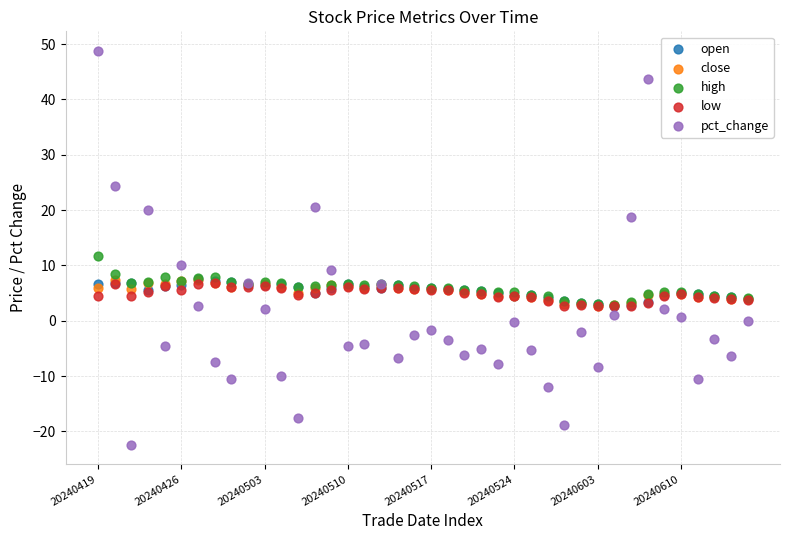

Across all series, what Y value is closest to 13?

11.8